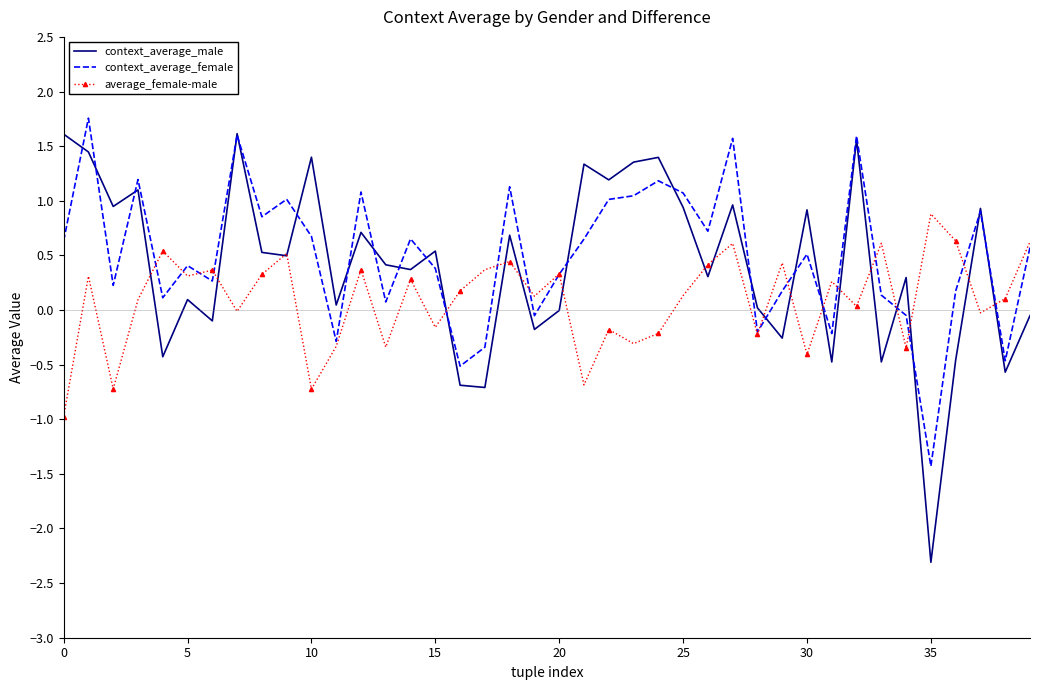

What is the lowest value of the context_average_female series?

-1.4